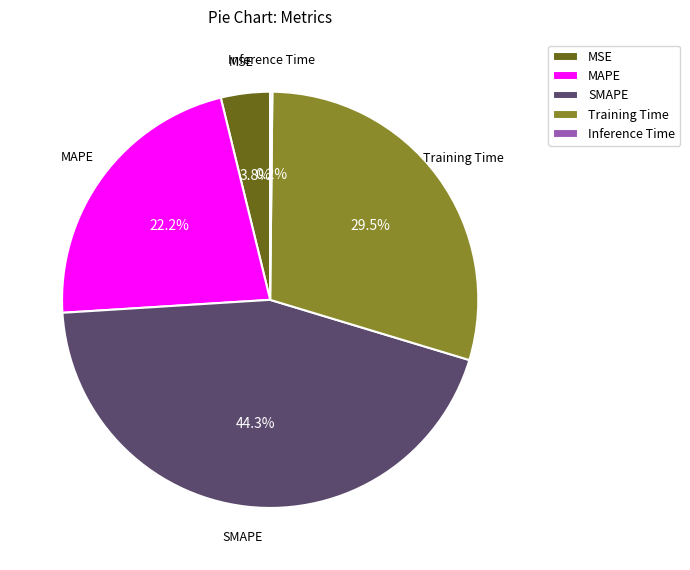

Which has a higher value, Training Time or MAPE?

Training Time